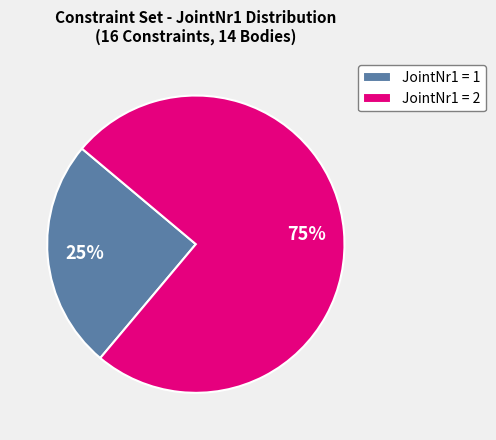

Rank the categories by value from lowest to highest.

JointNr1 = 1, JointNr1 = 2